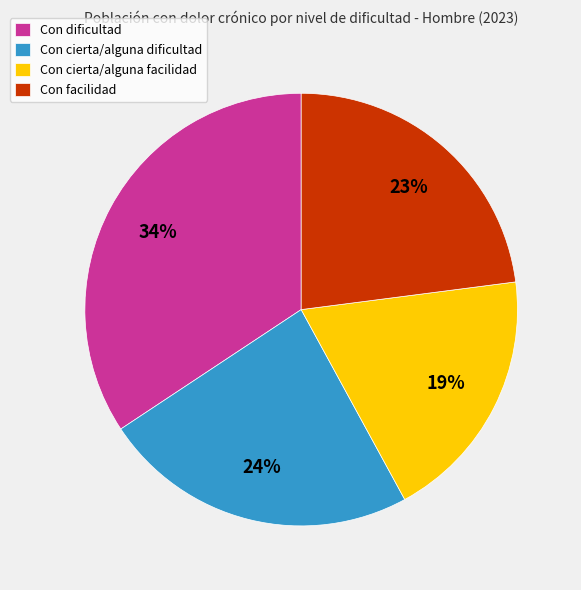

To the nearest percent, what percentage of the pie is Con dificultad?

34%